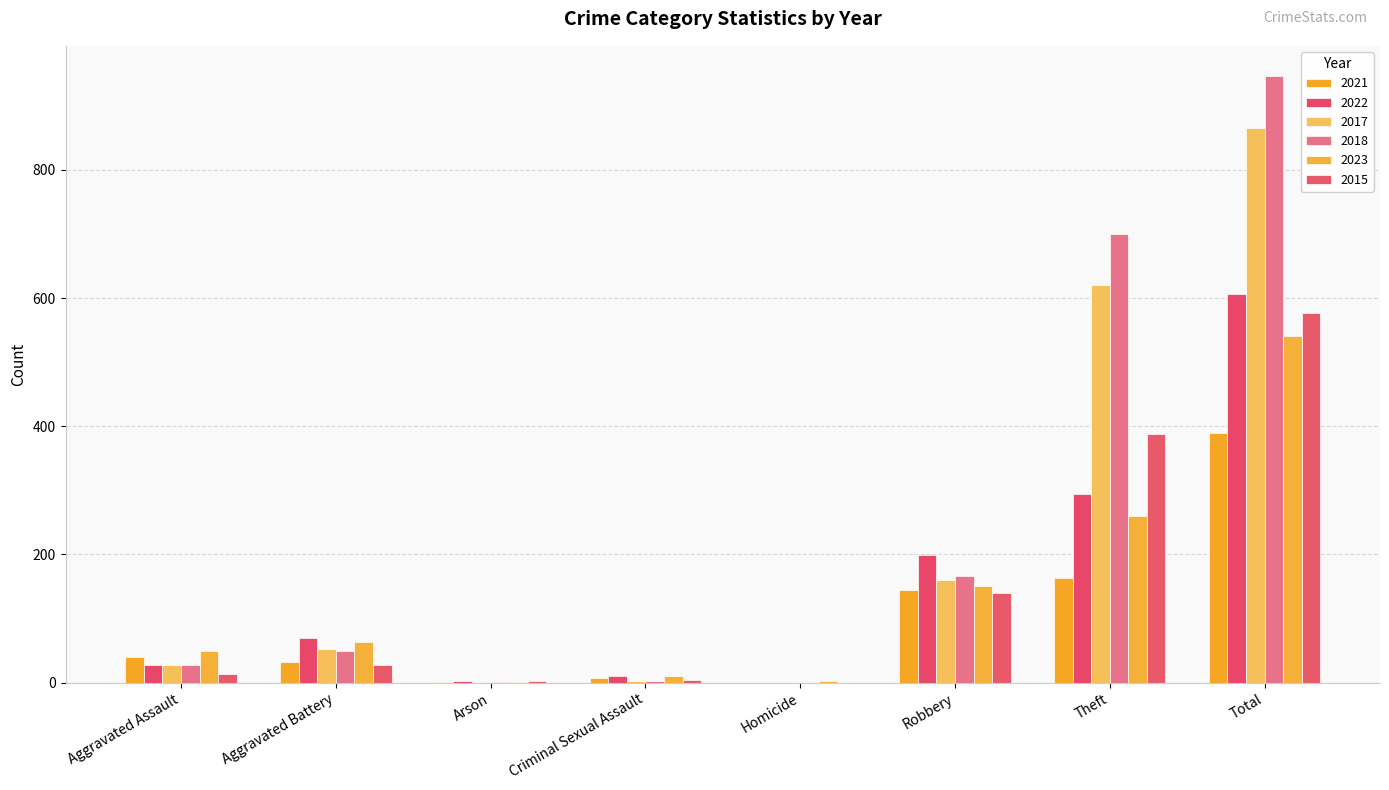

Where is 2017 nearest to the value 432?

Theft